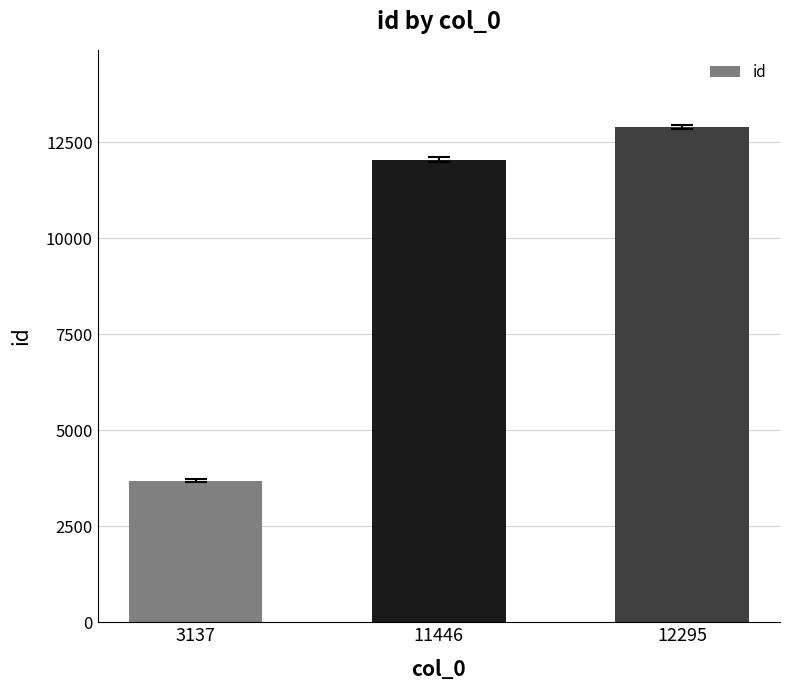

Rank the categories by value from lowest to highest.

3137, 11446, 12295